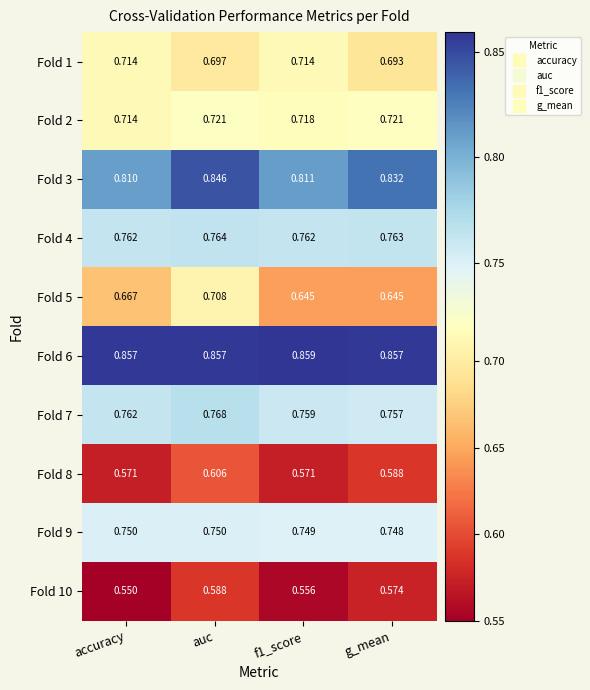

Which label corresponds to the largest value in the chart?

f1_score